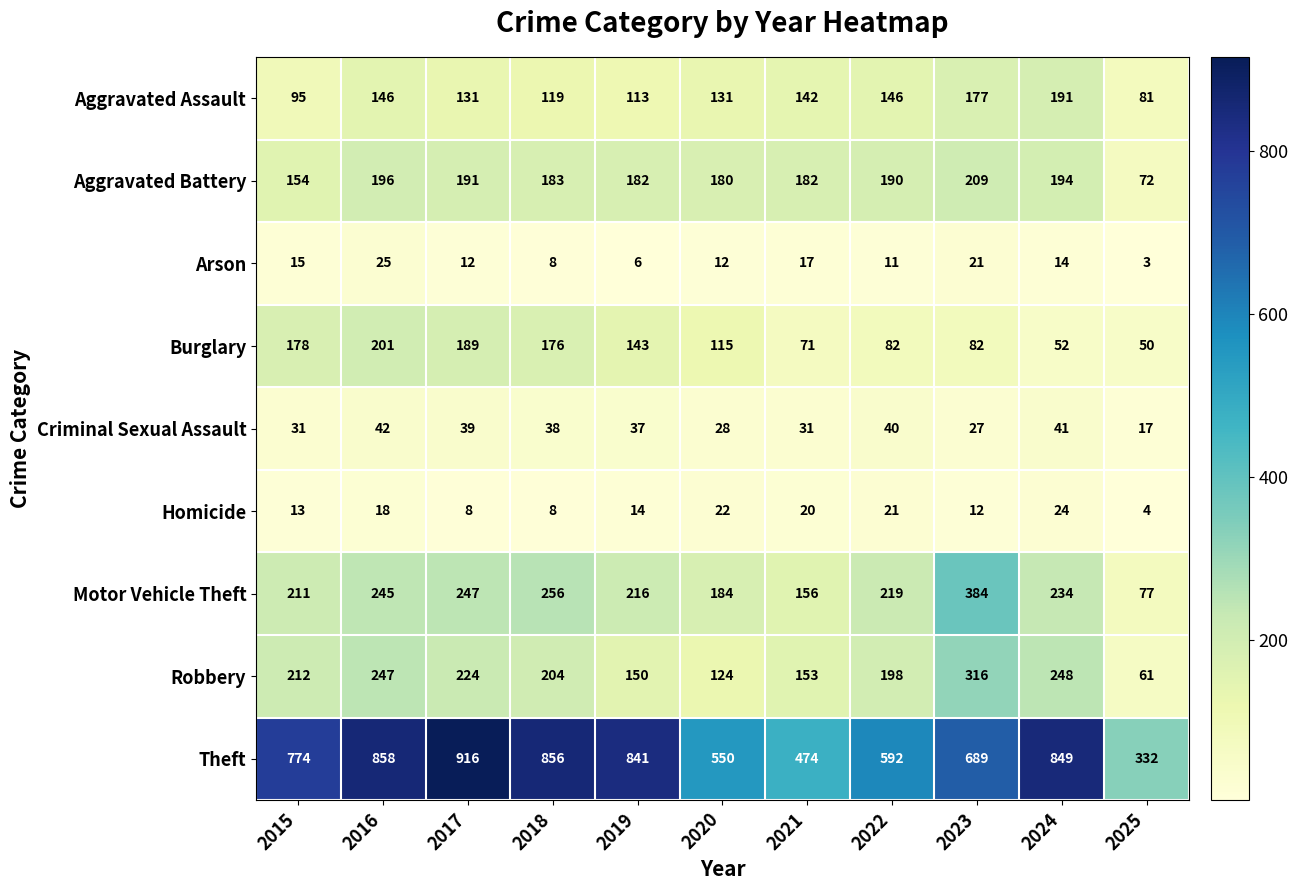

True or false: Robbery has a value of 198 at 2022.

True